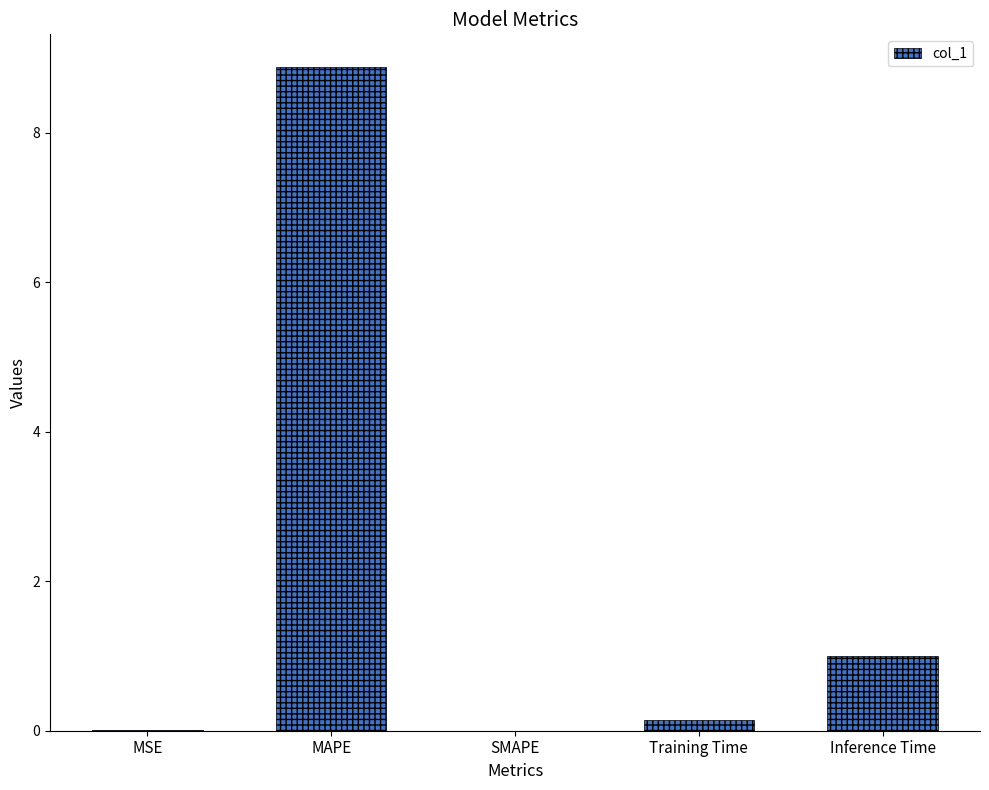

How many series are shown in this chart?

1